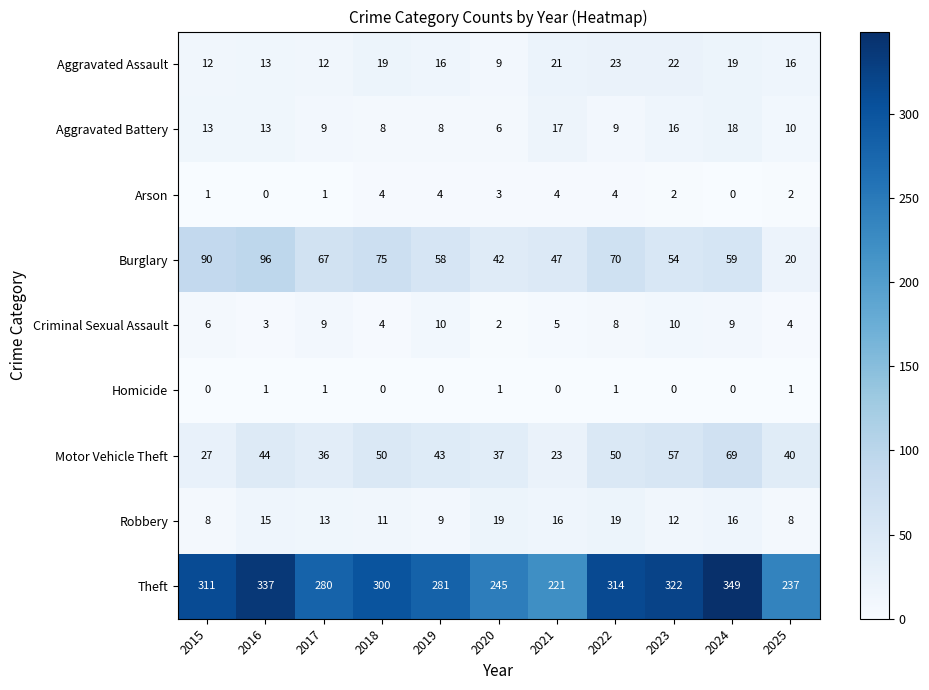

Which series has the widest spread of values?

Theft